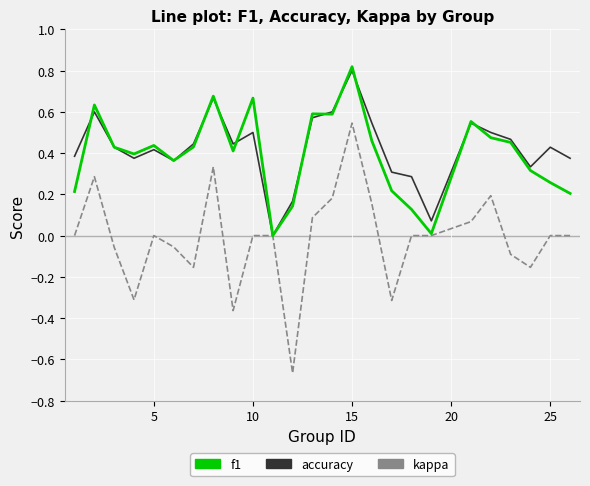

Which series has the largest range (max minus min)?

kappa